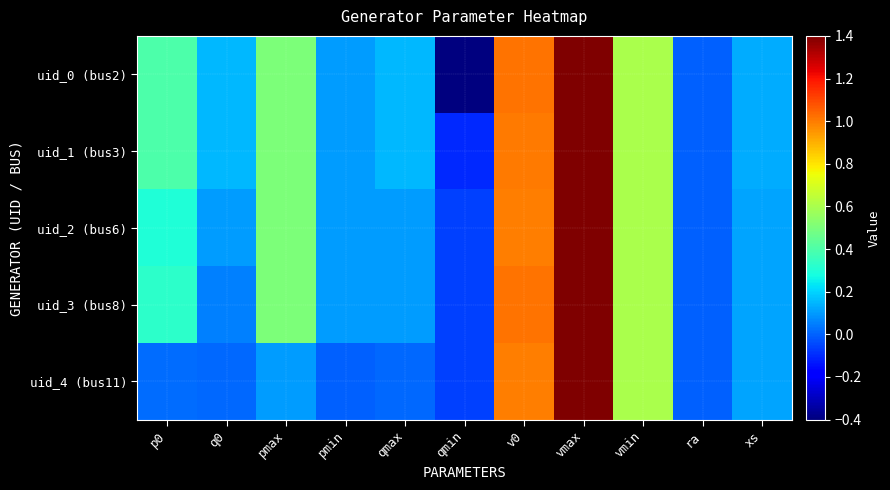

Reading left to right, extract all data points from this chart.

uid_0 (bus2): p0=0.4	q0=0.1	pmax=0.5	pmin=0.1	qmax=0.1	qmin=-0.4	v0=1.0	vmax=1.4	vmin=0.6	ra=0.0	xs=0.1
uid_1 (bus3): p0=0.4	q0=0.1	pmax=0.5	pmin=0.1	qmax=0.1	qmin=-0.1	v0=1.0	vmax=1.4	vmin=0.6	ra=0.0	xs=0.1
uid_2 (bus6): p0=0.3	q0=0.1	pmax=0.5	pmin=0.1	qmax=0.1	qmin=-0.1	v0=1.0	vmax=1.4	vmin=0.6	ra=0.0	xs=0.1
uid_3 (bus8): p0=0.3	q0=0.1	pmax=0.5	pmin=0.1	qmax=0.1	qmin=-0.1	v0=1.0	vmax=1.4	vmin=0.6	ra=0.0	xs=0.1
uid_4 (bus11): p0=0.0	q0=0.0	pmax=0.1	pmin=0.0	qmax=0.0	qmin=-0.1	v0=1.0	vmax=1.4	vmin=0.6	ra=0.0	xs=0.1